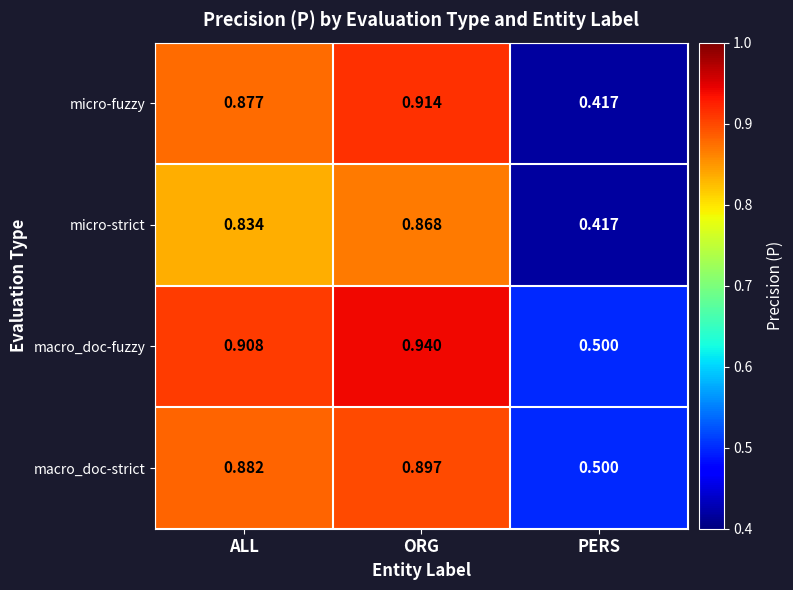

At which label is macro_doc-strict closest to 0?

PERS